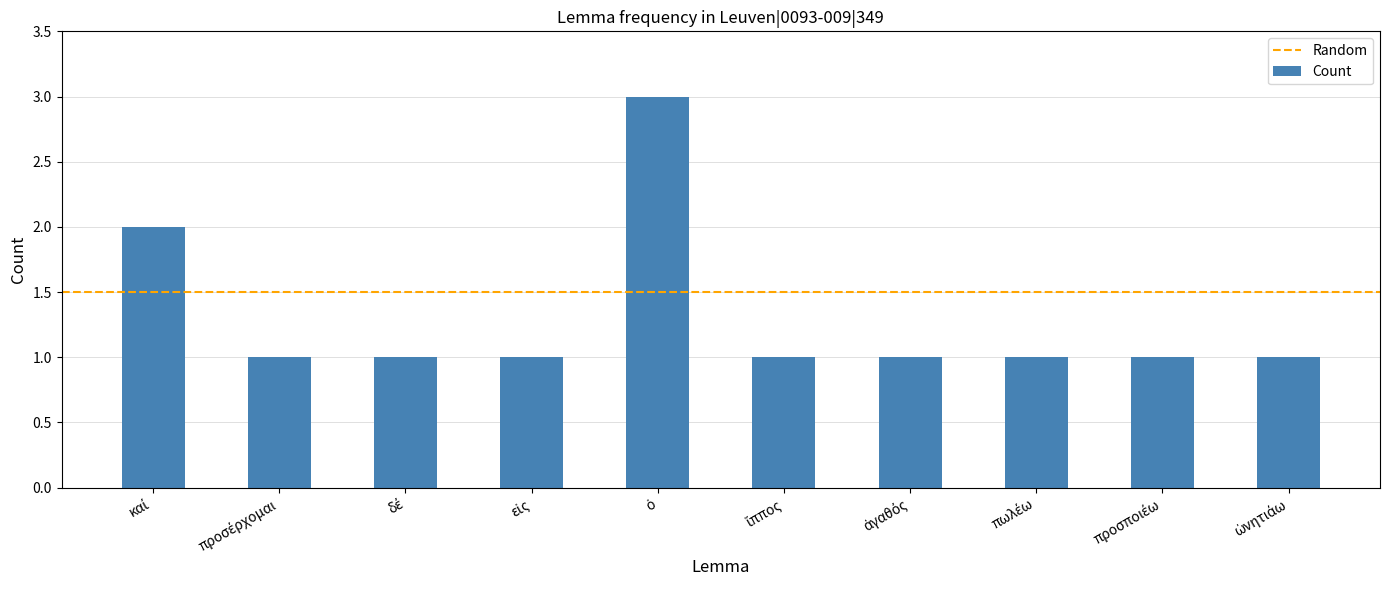

What is the maximum value shown in the chart?

3